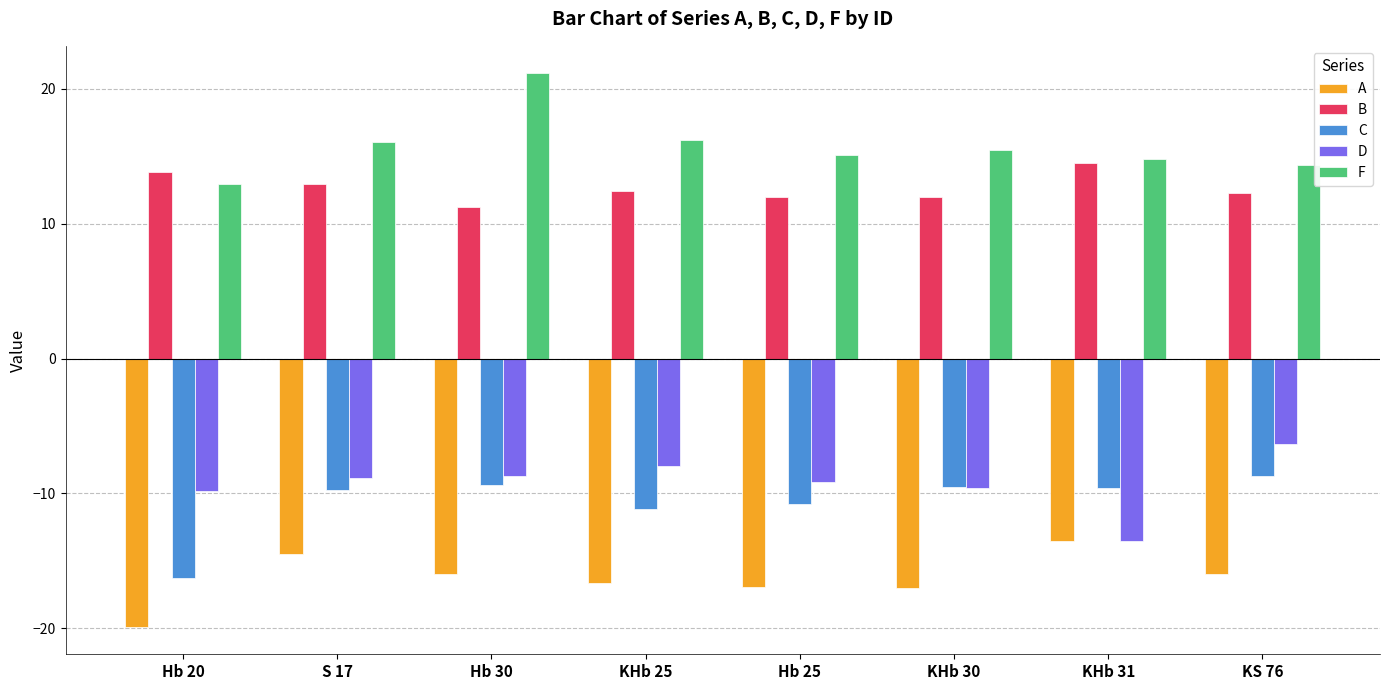

The value of C at Hb 20 is -24.7. True or false?

False